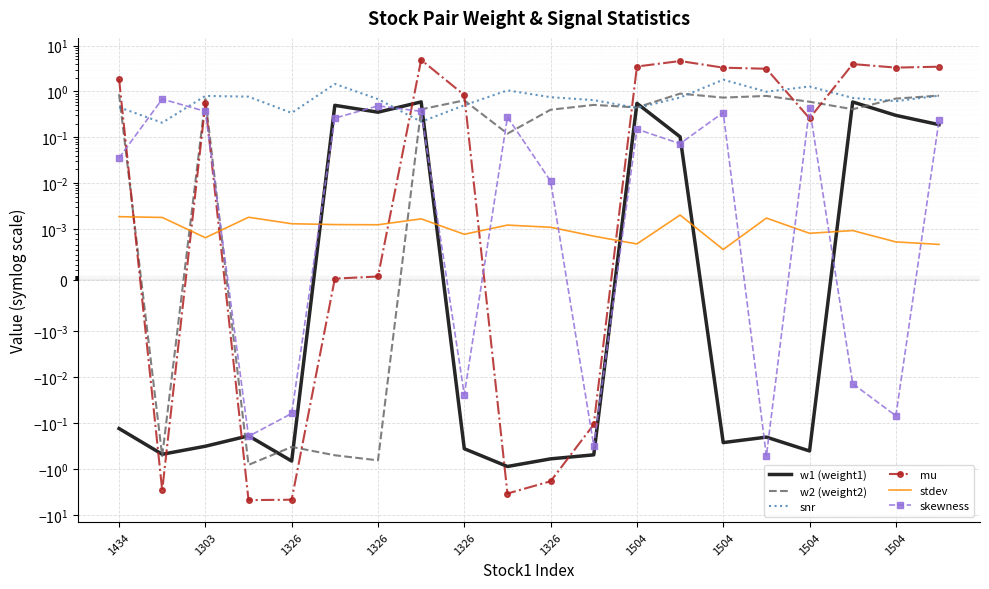

What is the total value across all series at 1504?

5.1